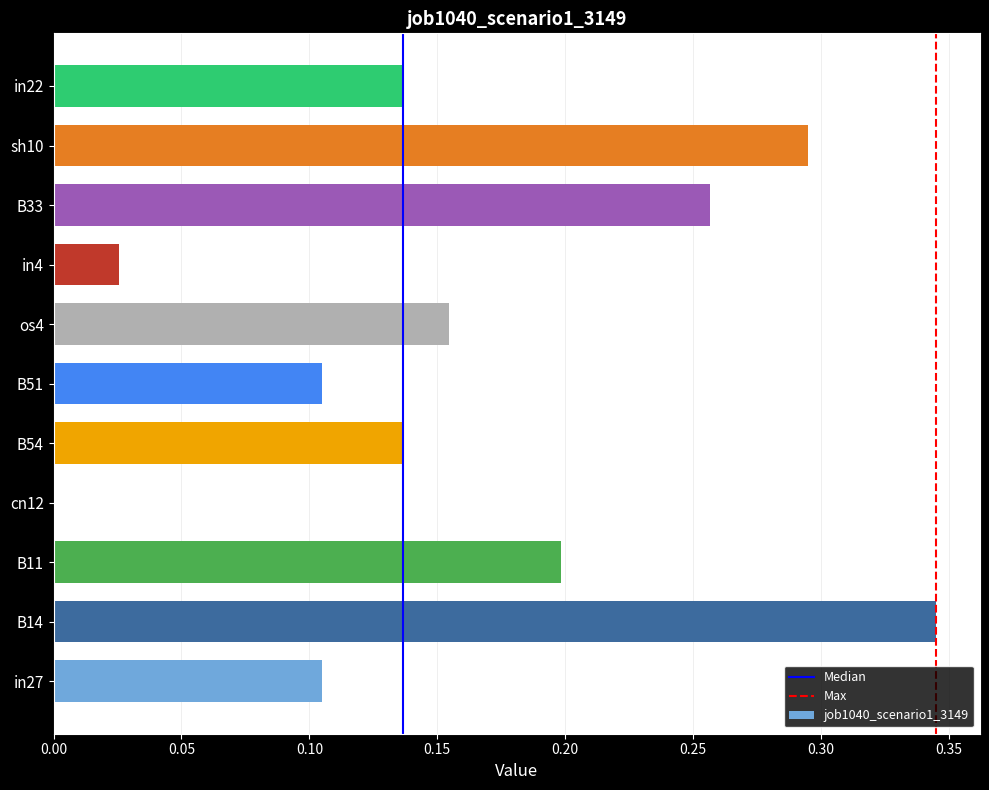

Which has a higher value, B54 or cn12?

B54